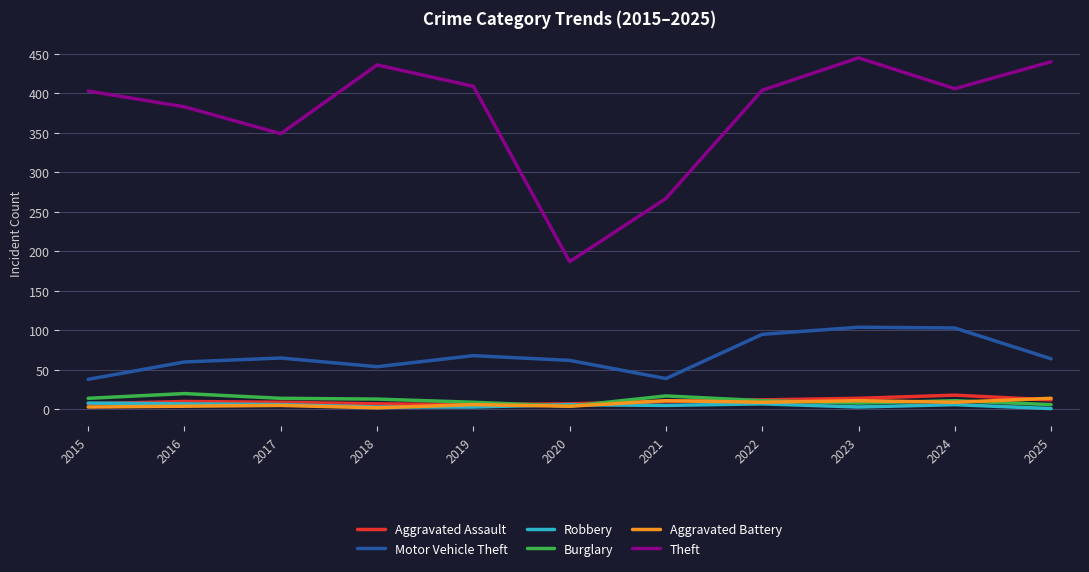

Is the value of Motor Vehicle Theft at 2024 greater than the value of Robbery at 2020?

Yes